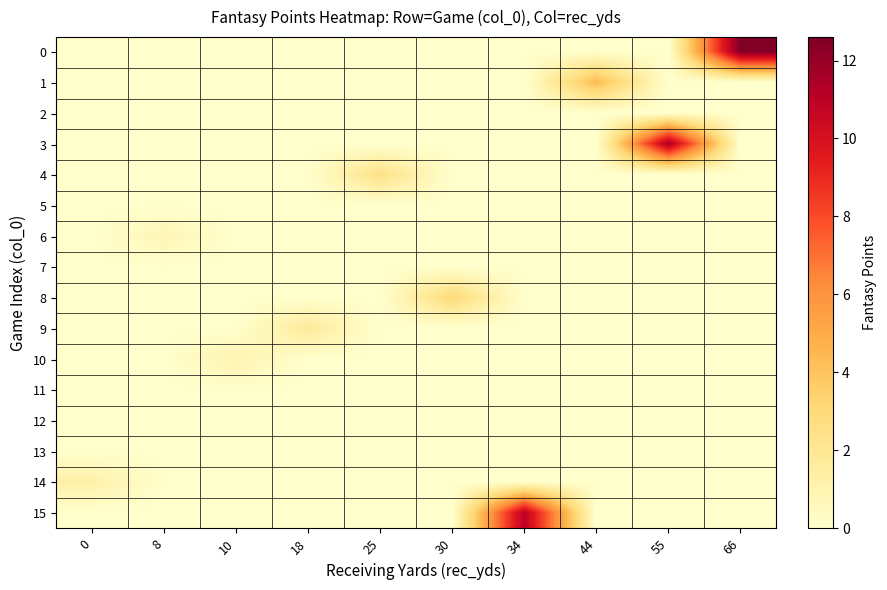

List the series in order of their peak value, lowest first.

2, 5, 7, 11, 12, 13, 6, 10, 14, 9, 4, 8, 1, 15, 3, 0